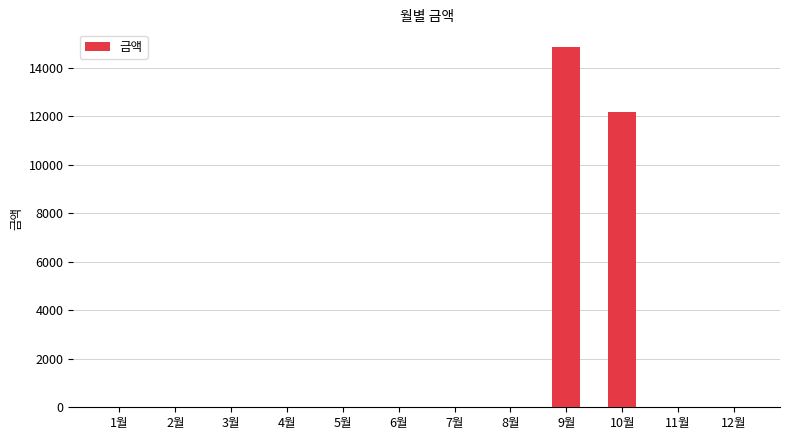

Where is the data nearest to the value 7425?

10월